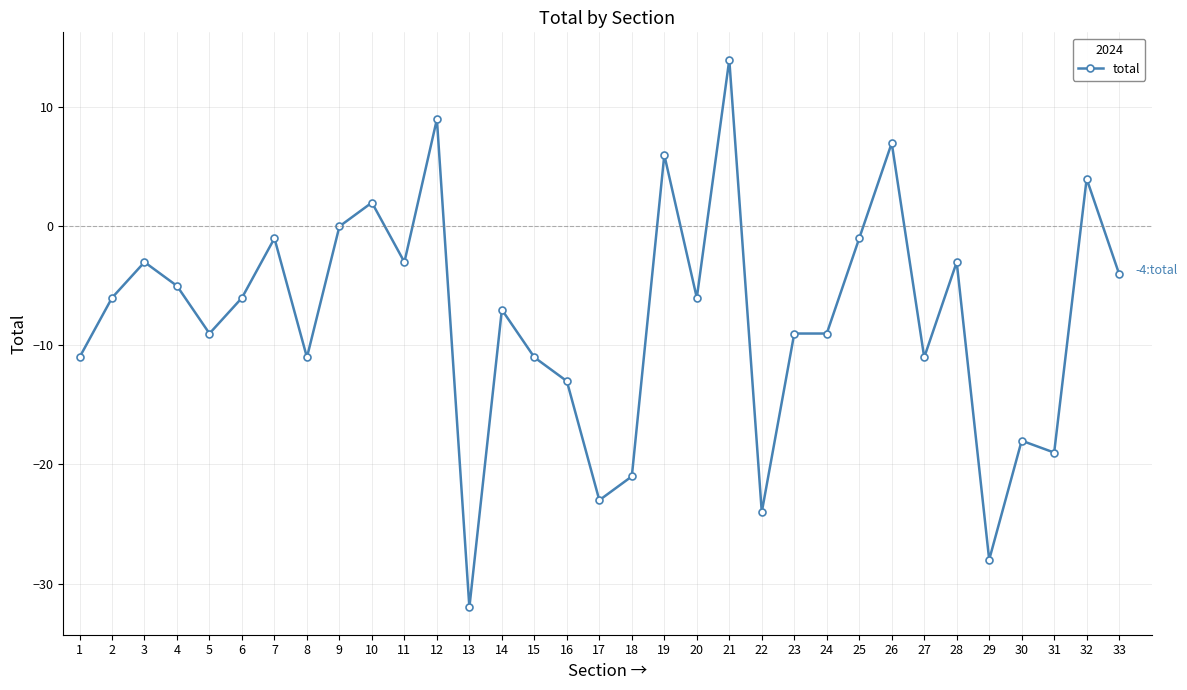

The value at 21 is 14. True or false?

True